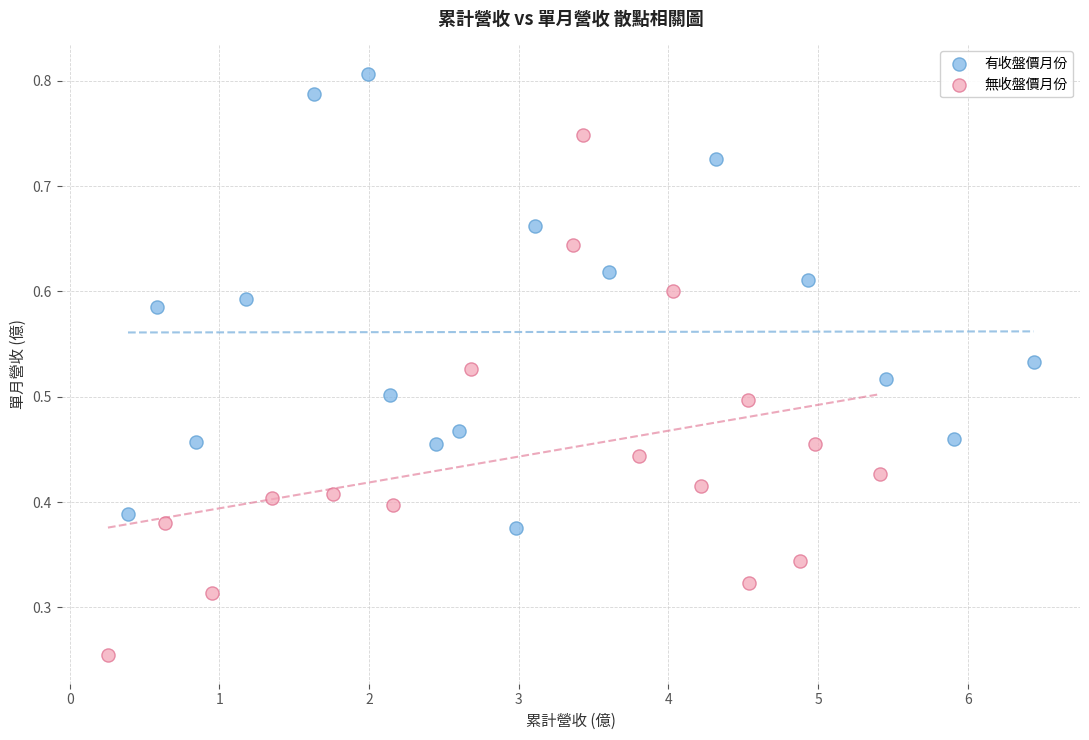

Which series has the largest Y range (max minus min)?

無收盤價月份